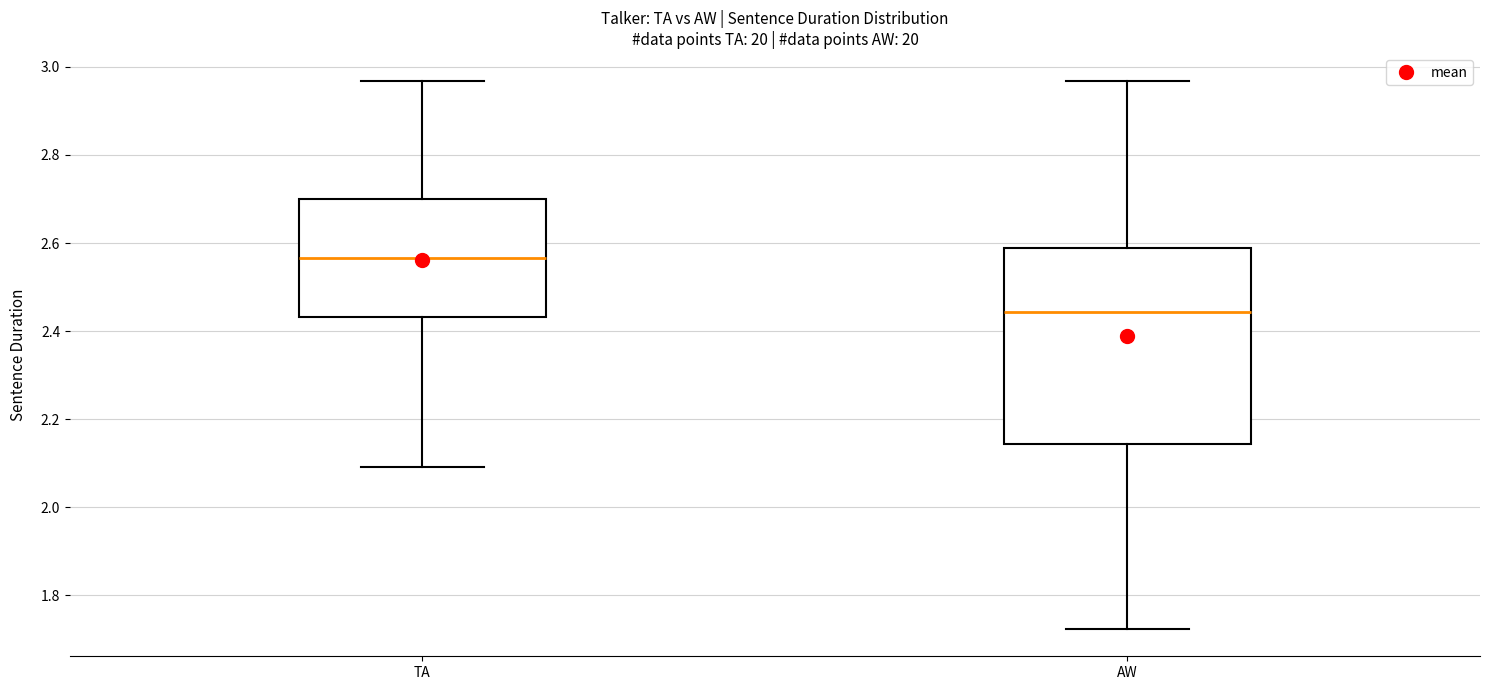

Where is the upper edge of the box for AW on the y-axis? The values are not printed on the chart, so give them approximately, as read against the axis.

2.58